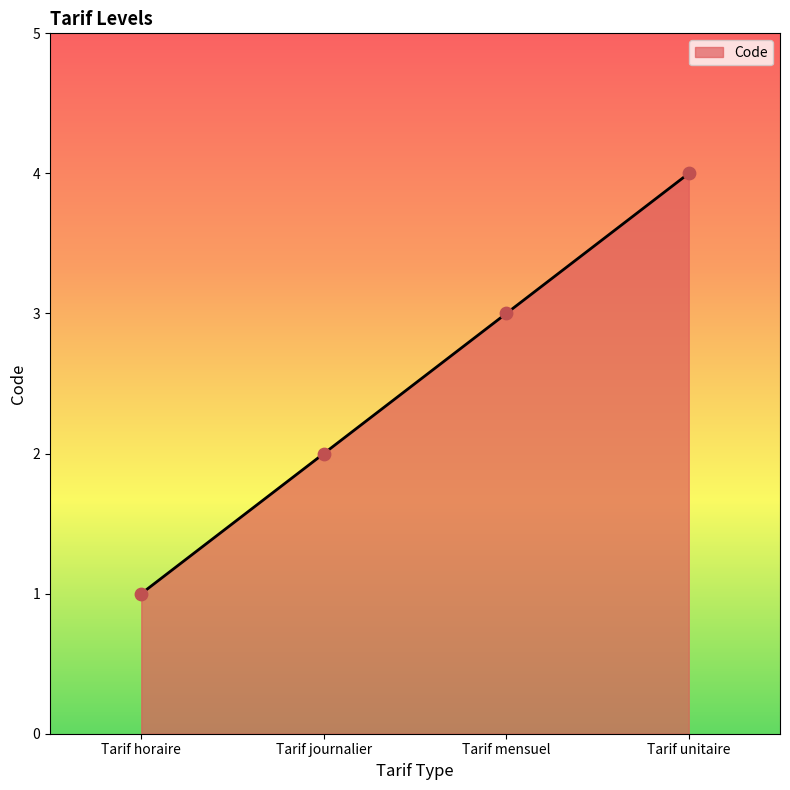

What is the ratio of the value at Tarif horaire to the value at Tarif mensuel?

0.3